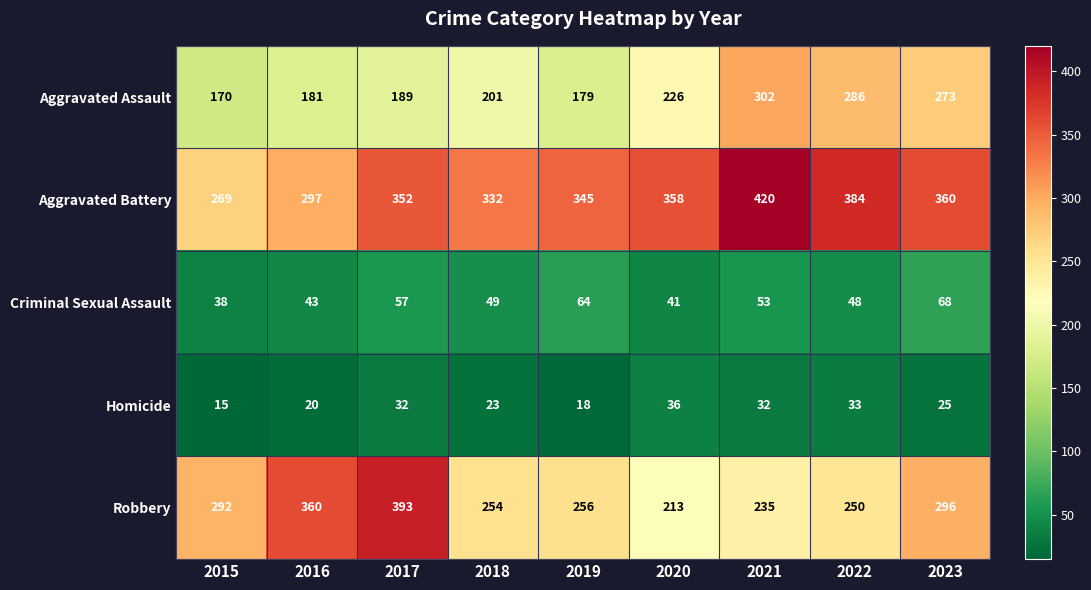

What is the minimum value shown in the chart?

15